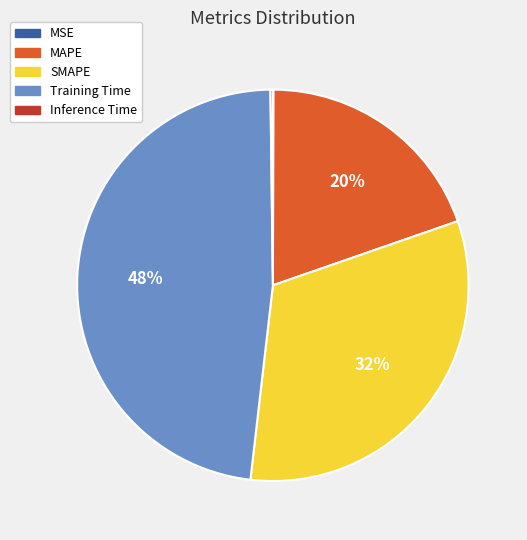

Do SMAPE and MAPE together represent more than half of the pie?

Yes